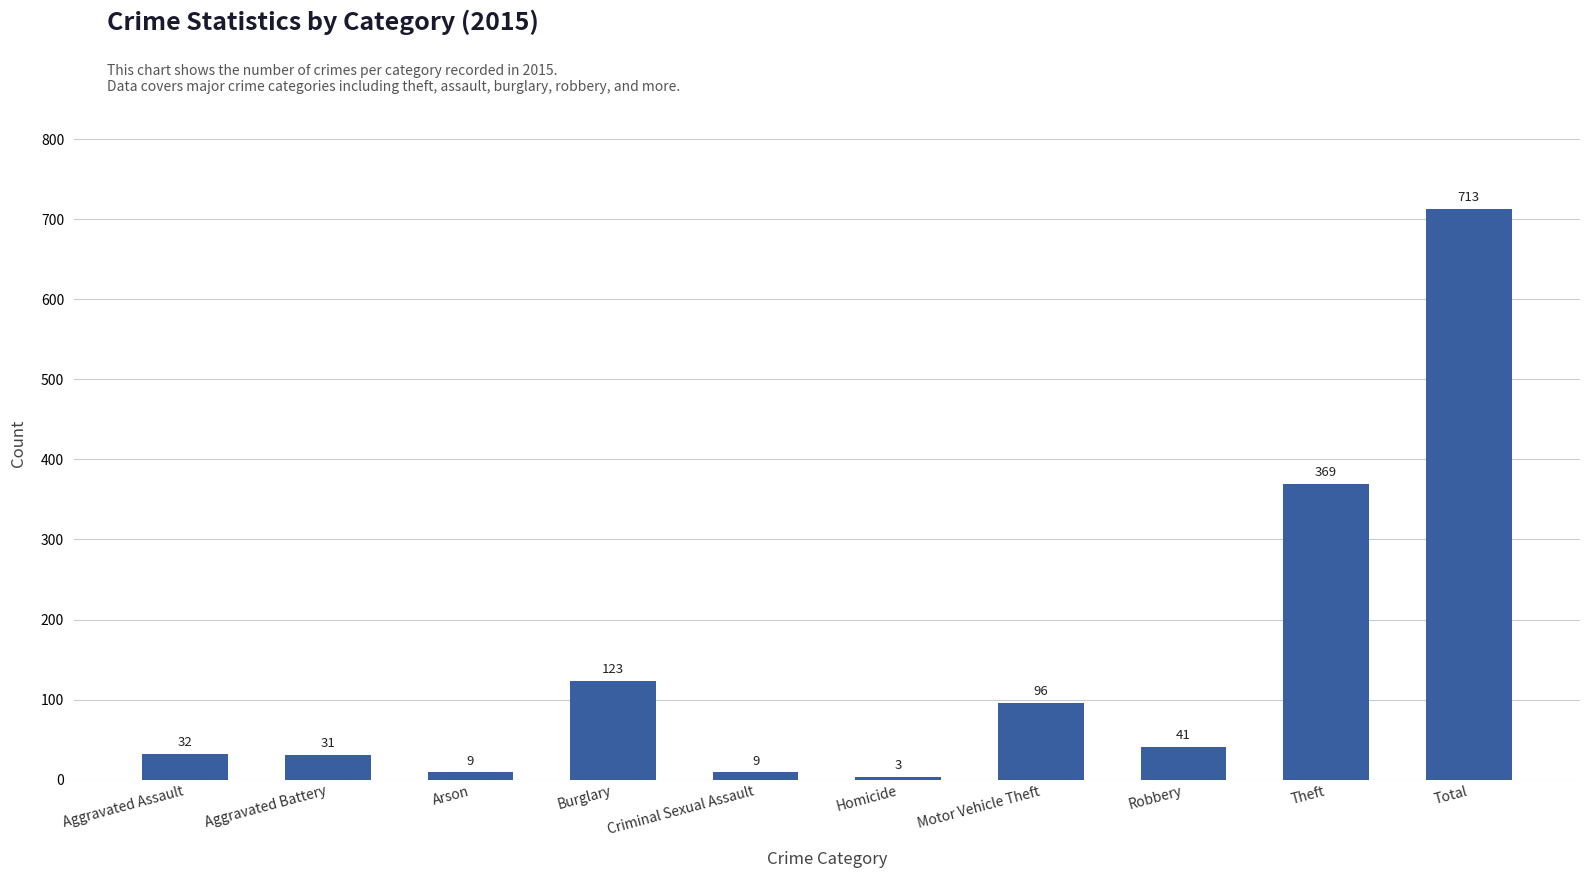

What is the value of the 4th bar from the left?

123